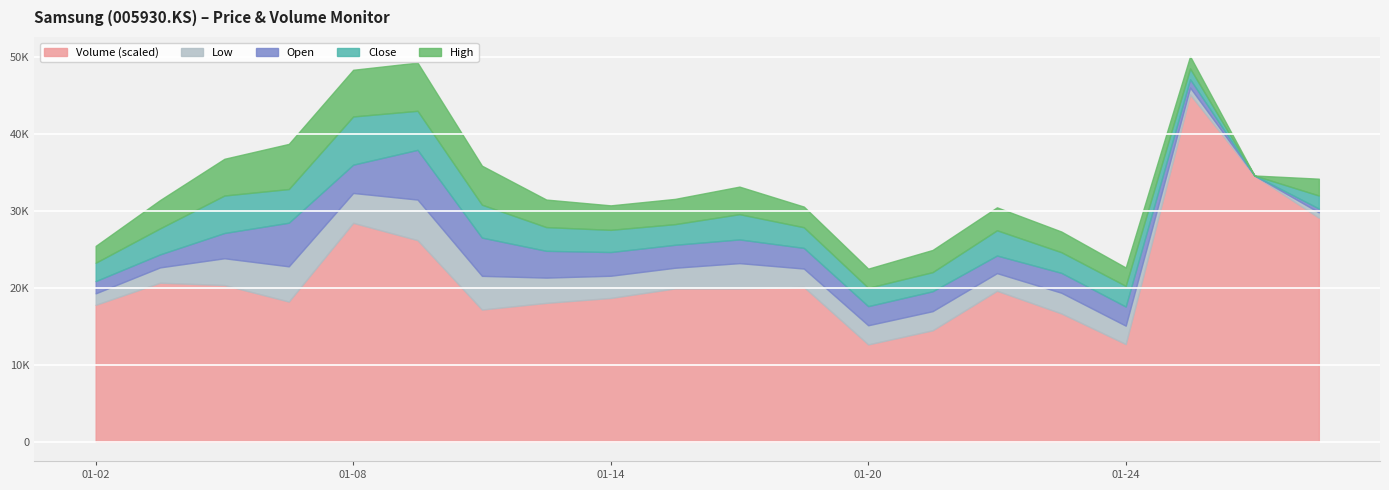

What is the difference between the maximum and second lowest values in the Low series?

4572.8